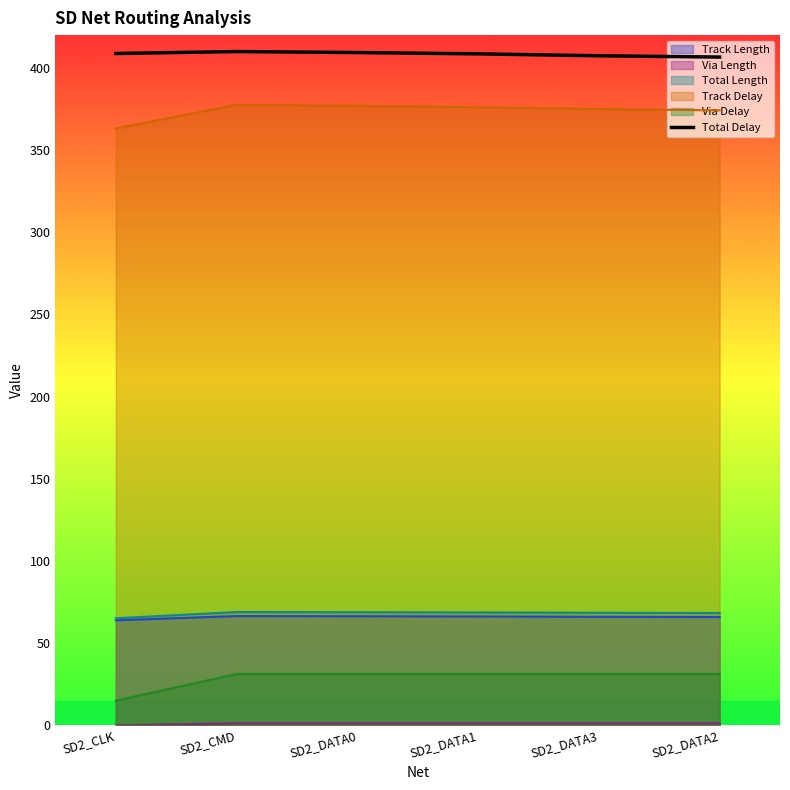

Which has a higher value, SD2_CMD or SD2_CLK?

SD2_CMD